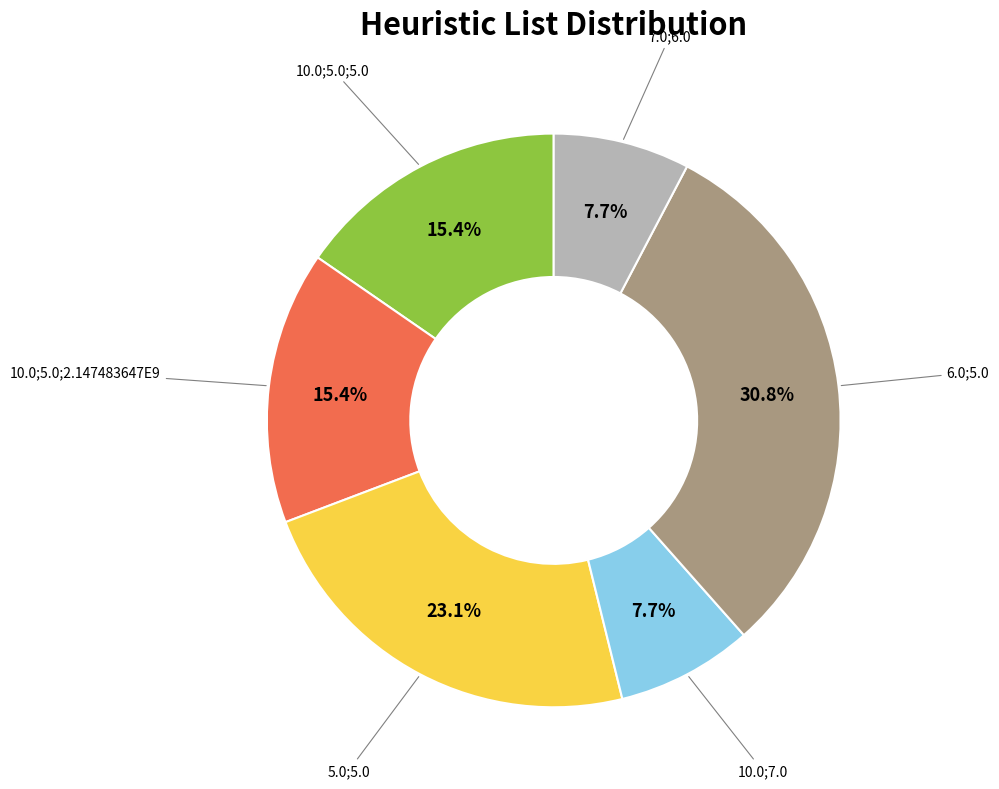

Does any single category account for the majority?

No